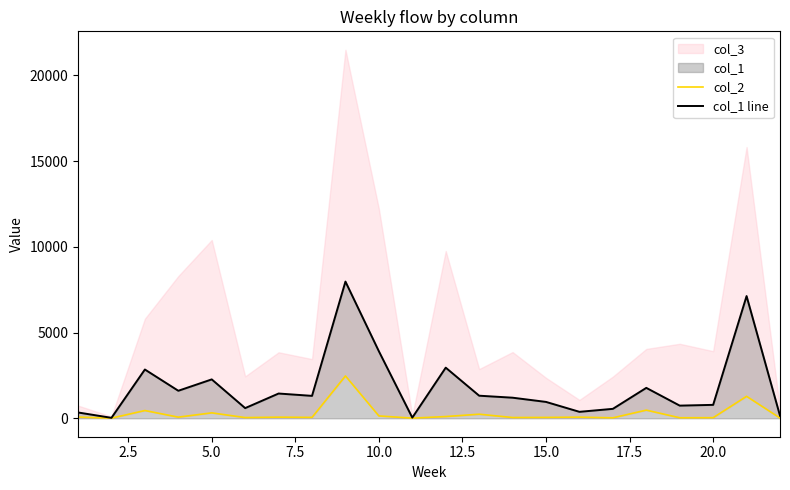

How many data points in col_1 line are less than 1308?

11